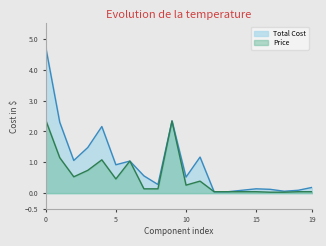

What is the greatest value displayed?

4.7